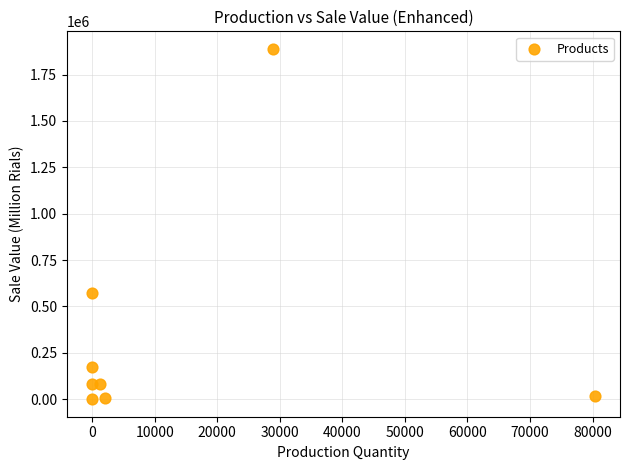

What is the range of Y values (max minus min)?

1888875